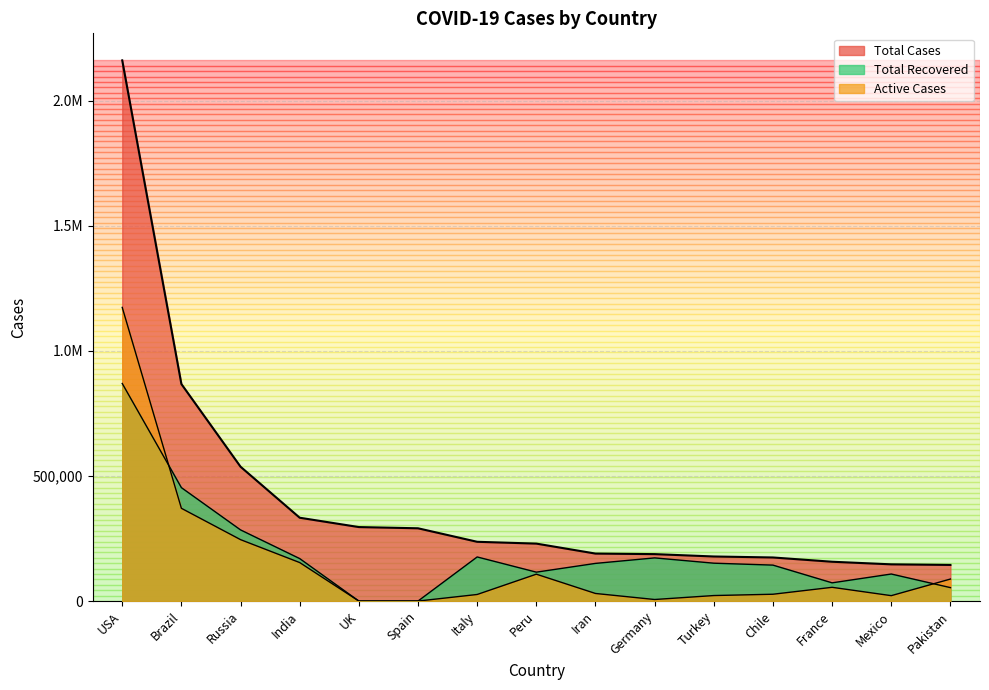

What is the average value of the Total Recovered series?

194863